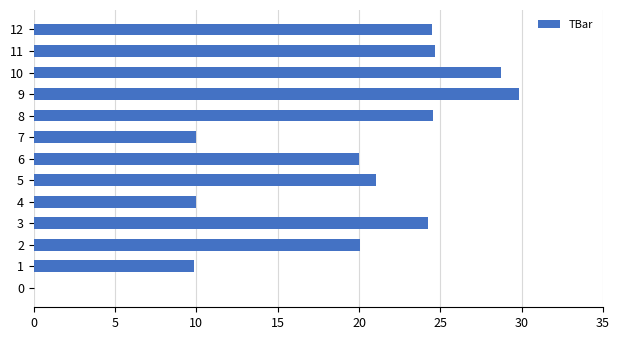

What is the change in value from 1 to 9?

+20.0